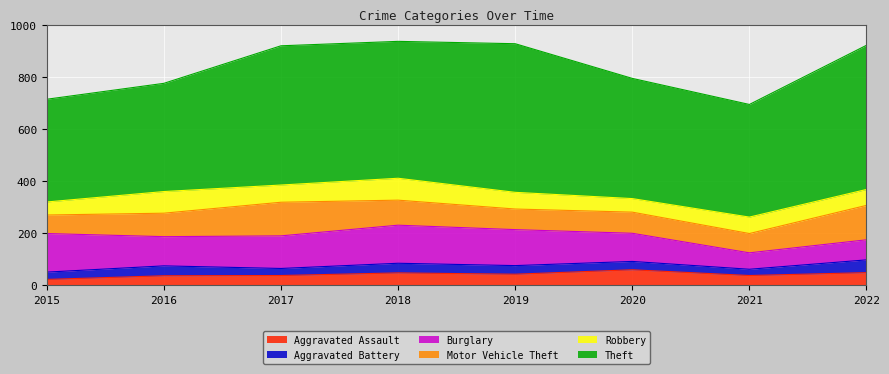

At which label does Aggravated Assault reach its minimum?

2015